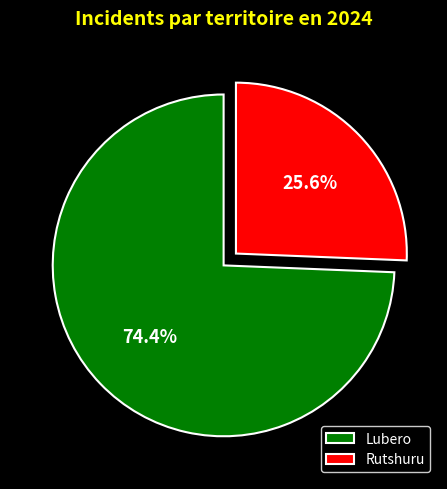

What percentage is the Rutshuru slice, to the nearest percent?

26%